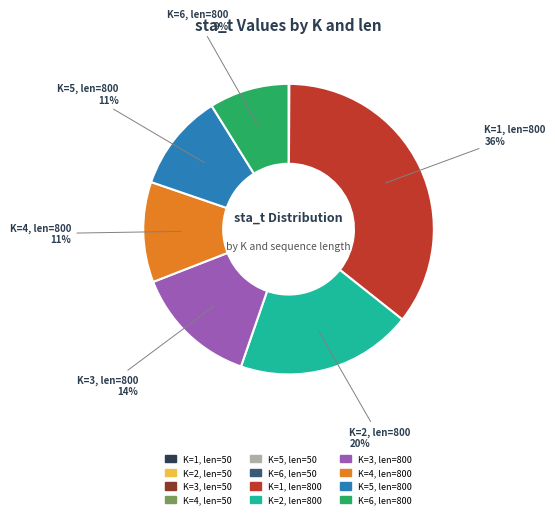

To the nearest percent, what is the average slice percentage?

8%